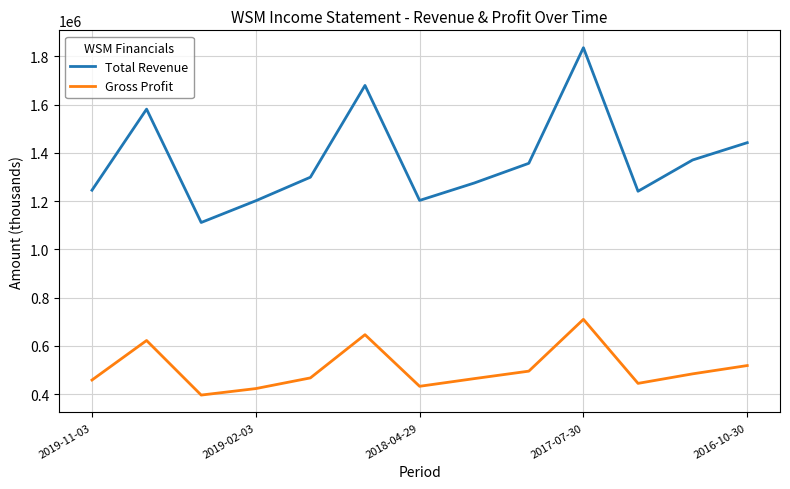

Which series has the largest range (max minus min)?

Total Revenue